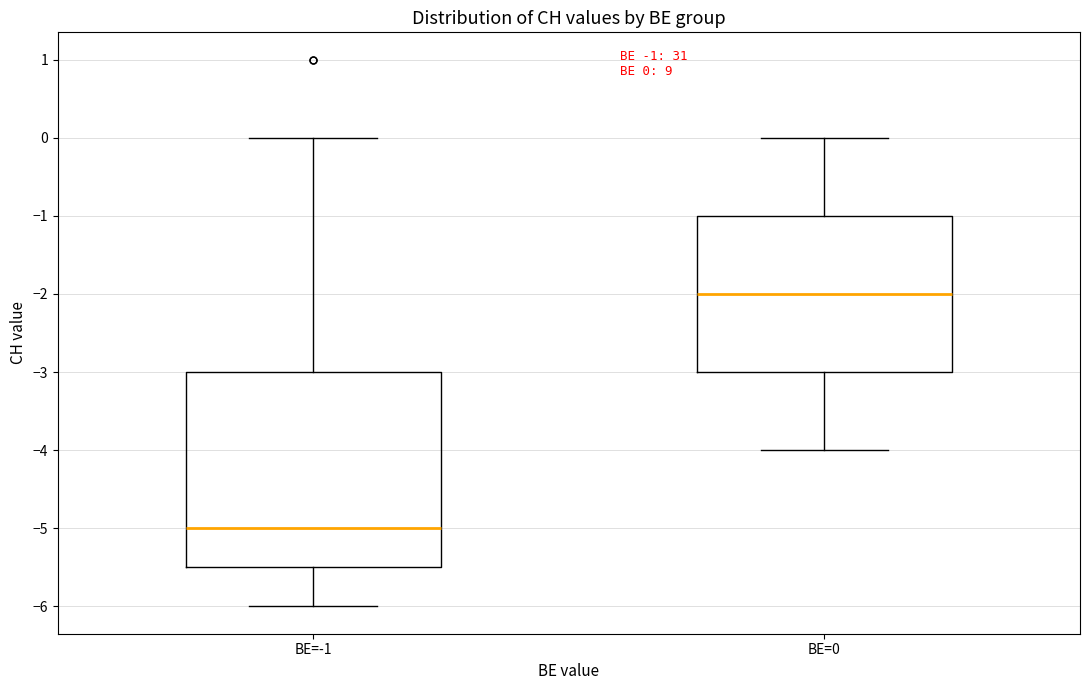

Which box's median line is the highest?

BE=0